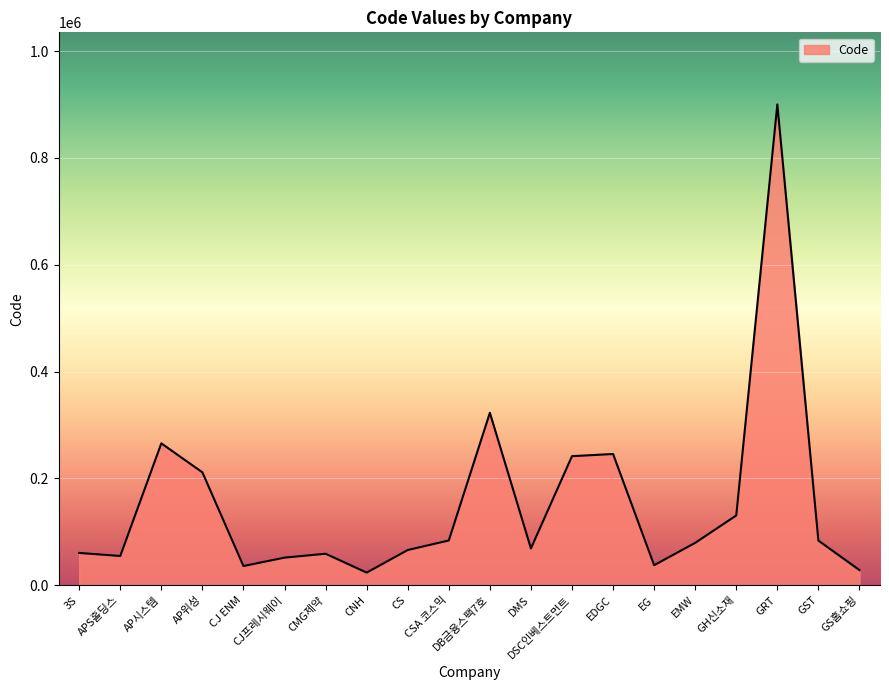

What is the change in value from CS to DB금융스팩7호?

+257010